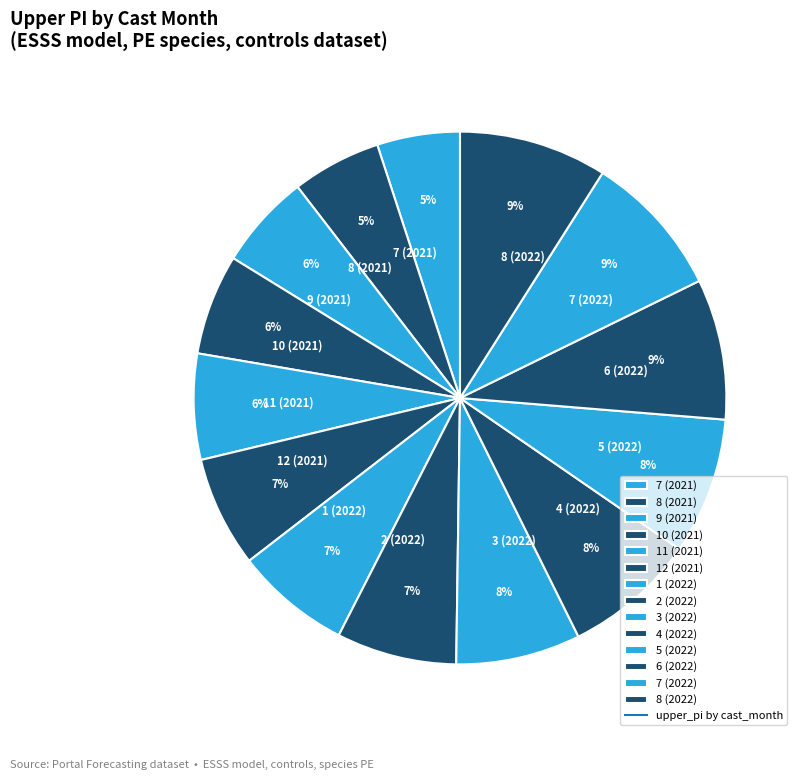

Is the sum of 7 (2022) and 5 (2022) greater than half?

No